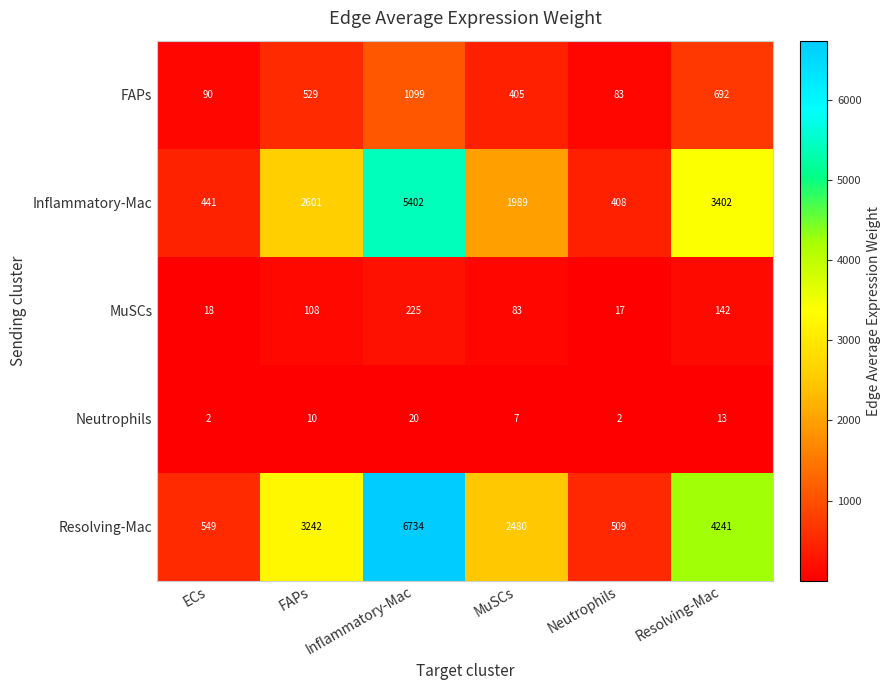

The Resolving-Mac series shows 4241 at Resolving-Mac. True or false?

True